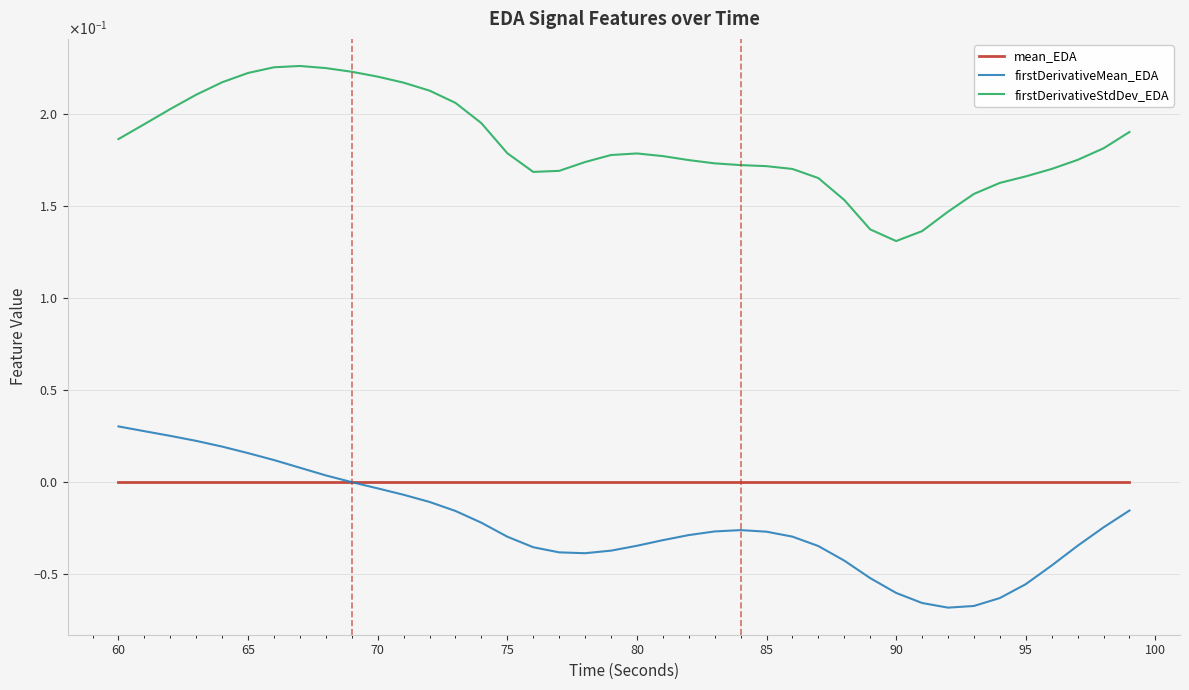

Is this an area chart (filled region under the line)?

No